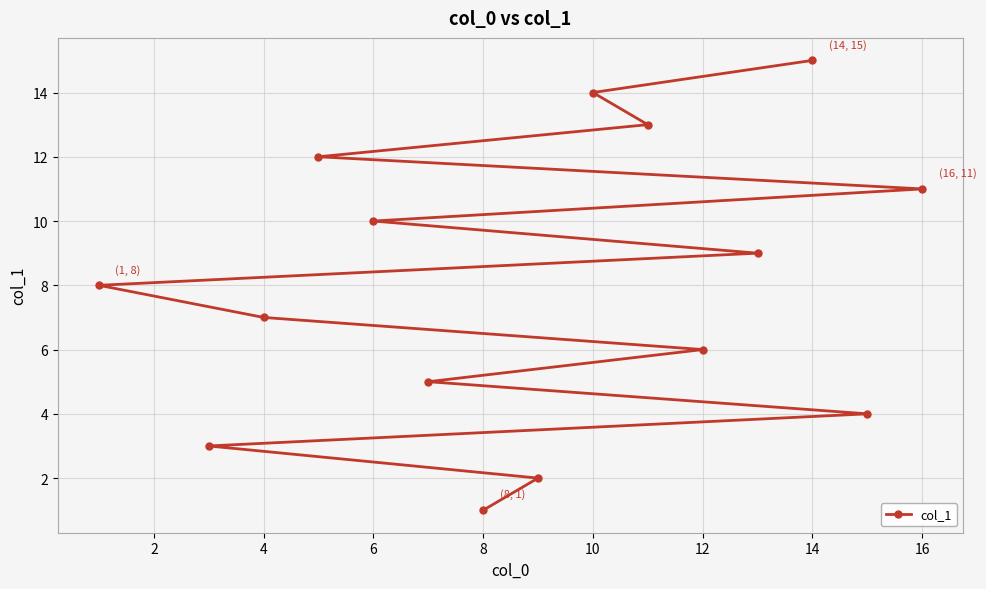

What is the value of the 12th point from the left?

12